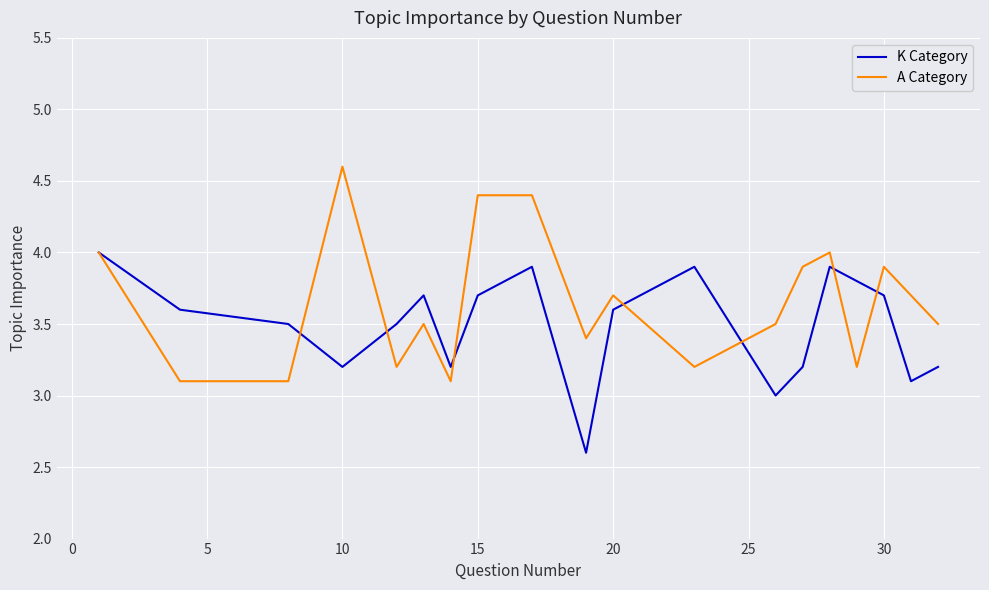

How many interior local peaks does the K Category series have?

4